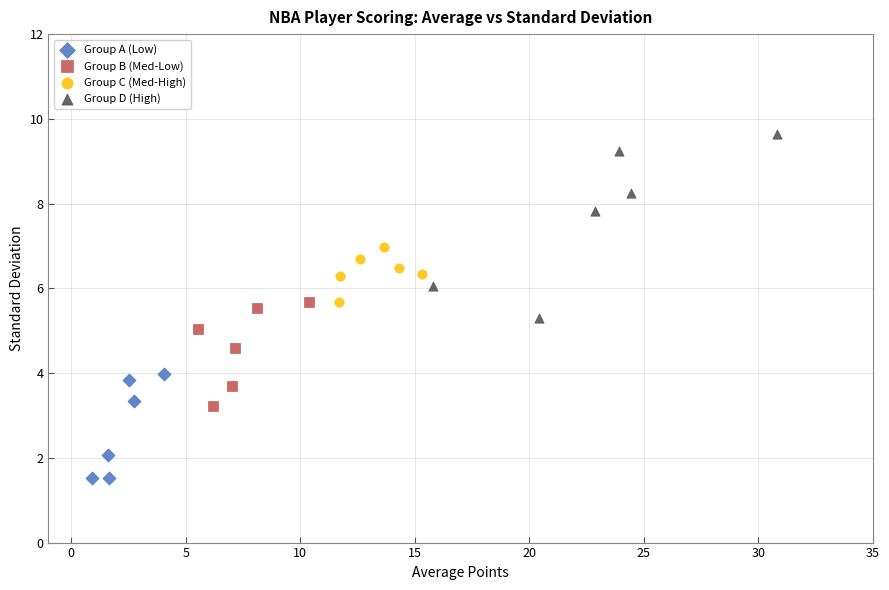

Which series reaches the minimum Y coordinate?

Group A (Low)